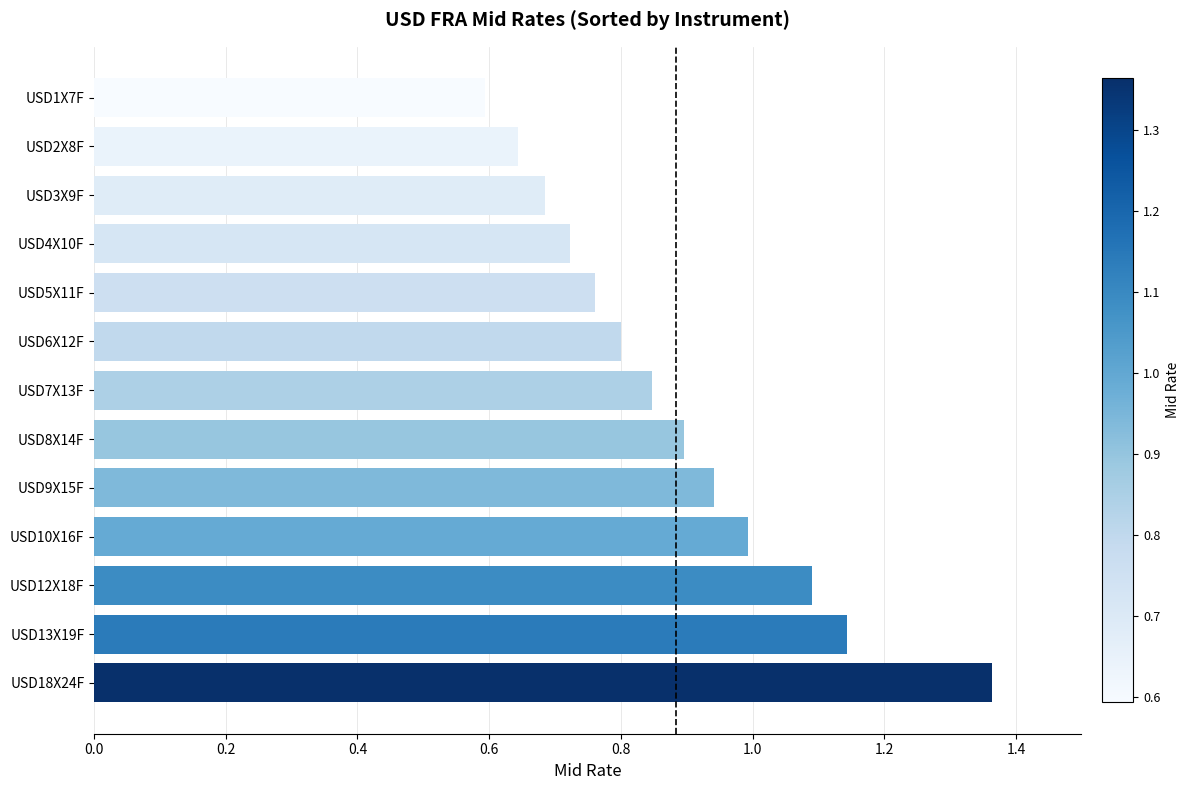

At which category does the chart reach its peak across all series?

USD18X24F